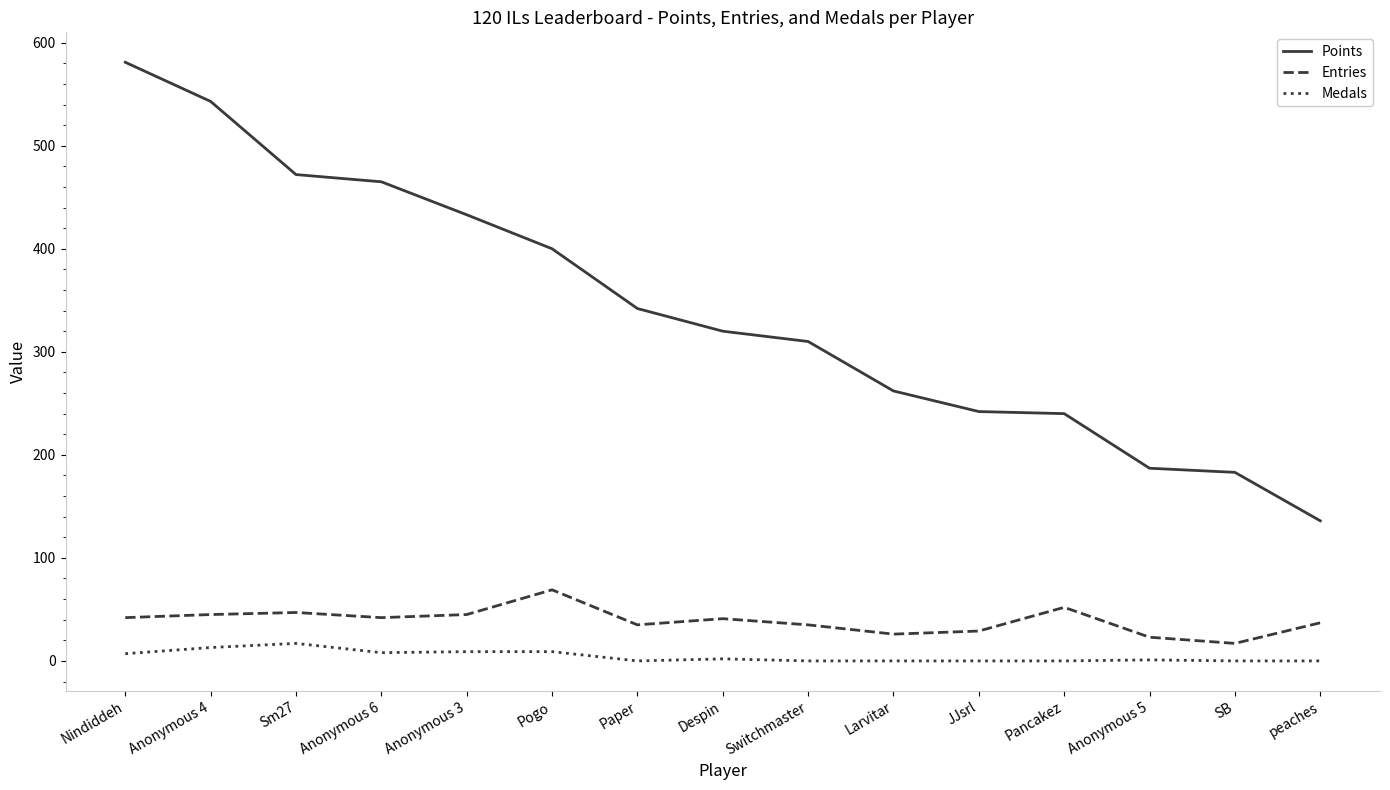

Does the chart display data point markers on the line(s)?

No